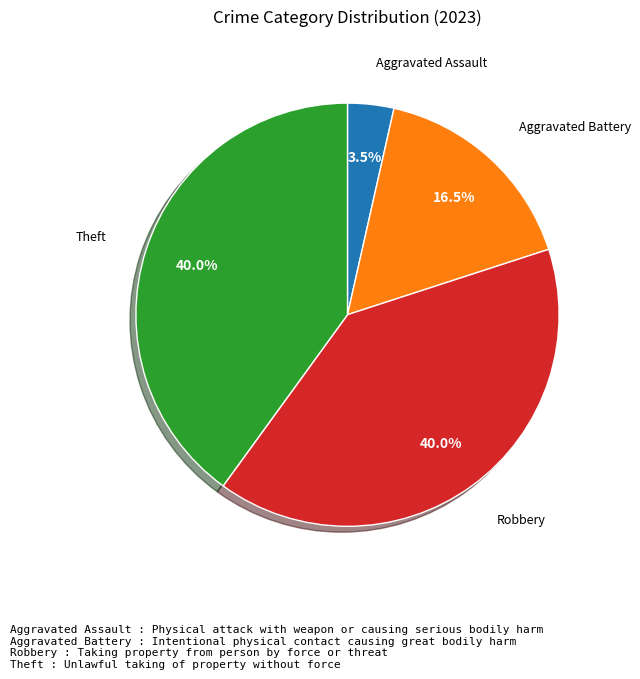

How many slices are in this pie chart?

4